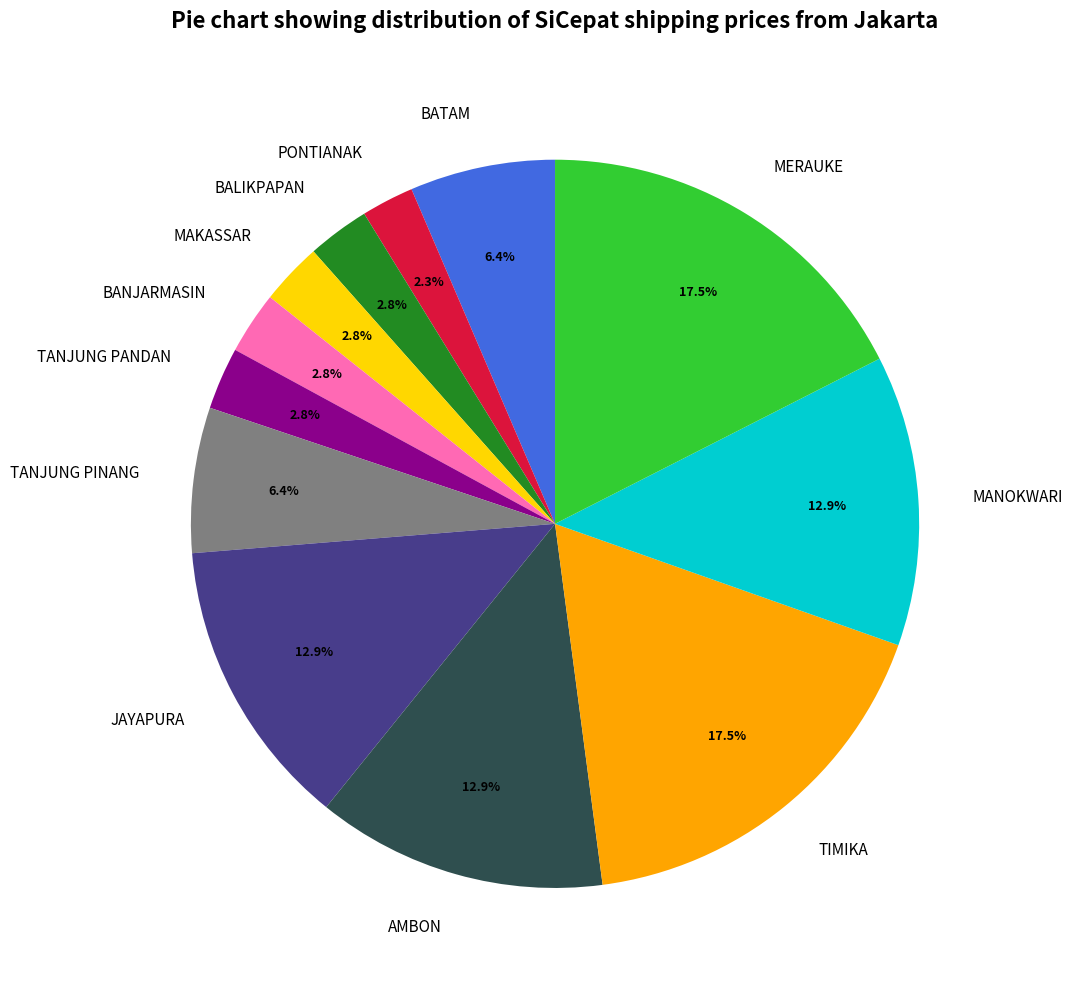

Does BANJARMASIN represent more than half of the total?

No